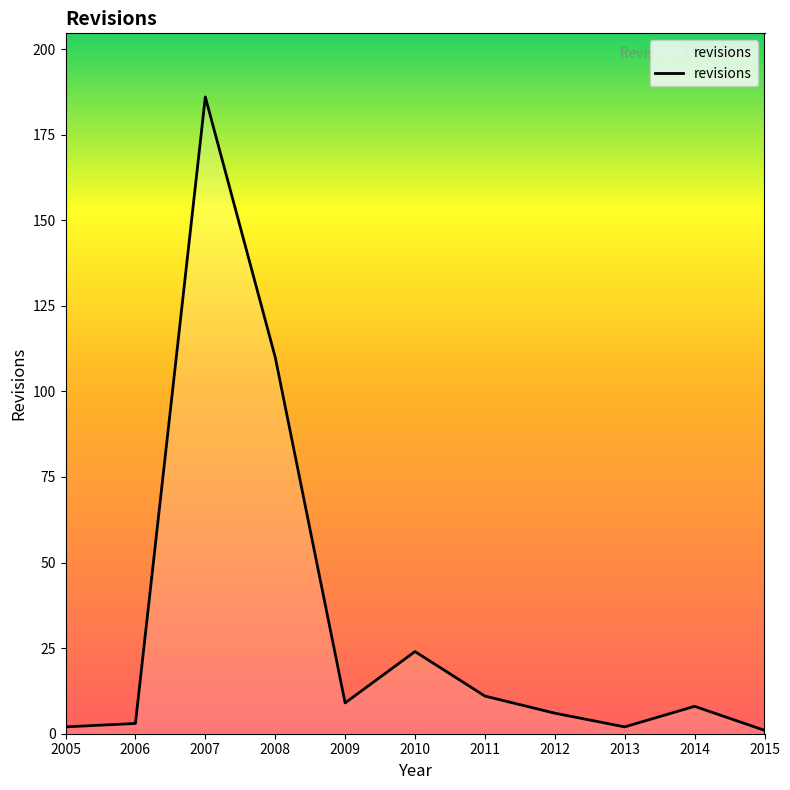

What is the difference between the maximum and minimum values?

185